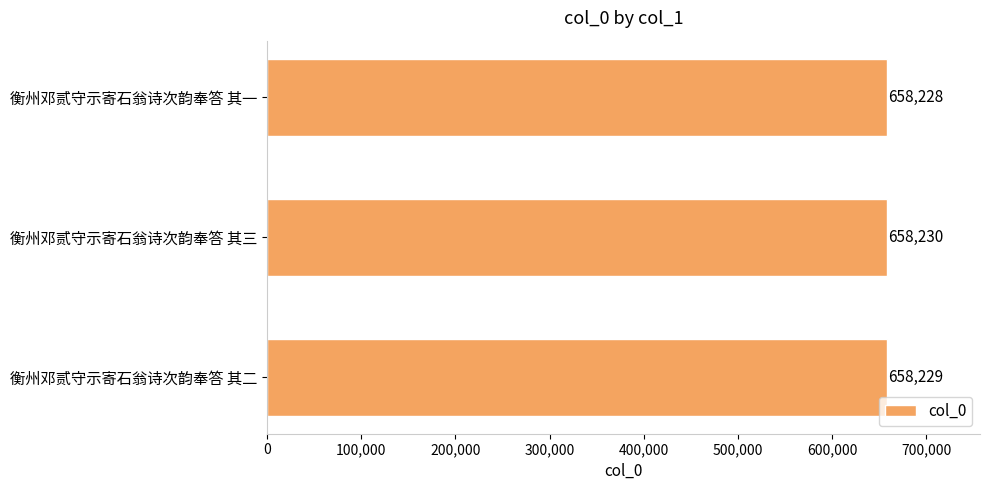

Reading bottom to top, transcribe all the data shown in this chart.

衡州邓贰守示寄石翁诗次韵奉答 其二=658229	衡州邓贰守示寄石翁诗次韵奉答 其三=658230	衡州邓贰守示寄石翁诗次韵奉答 其一=658228